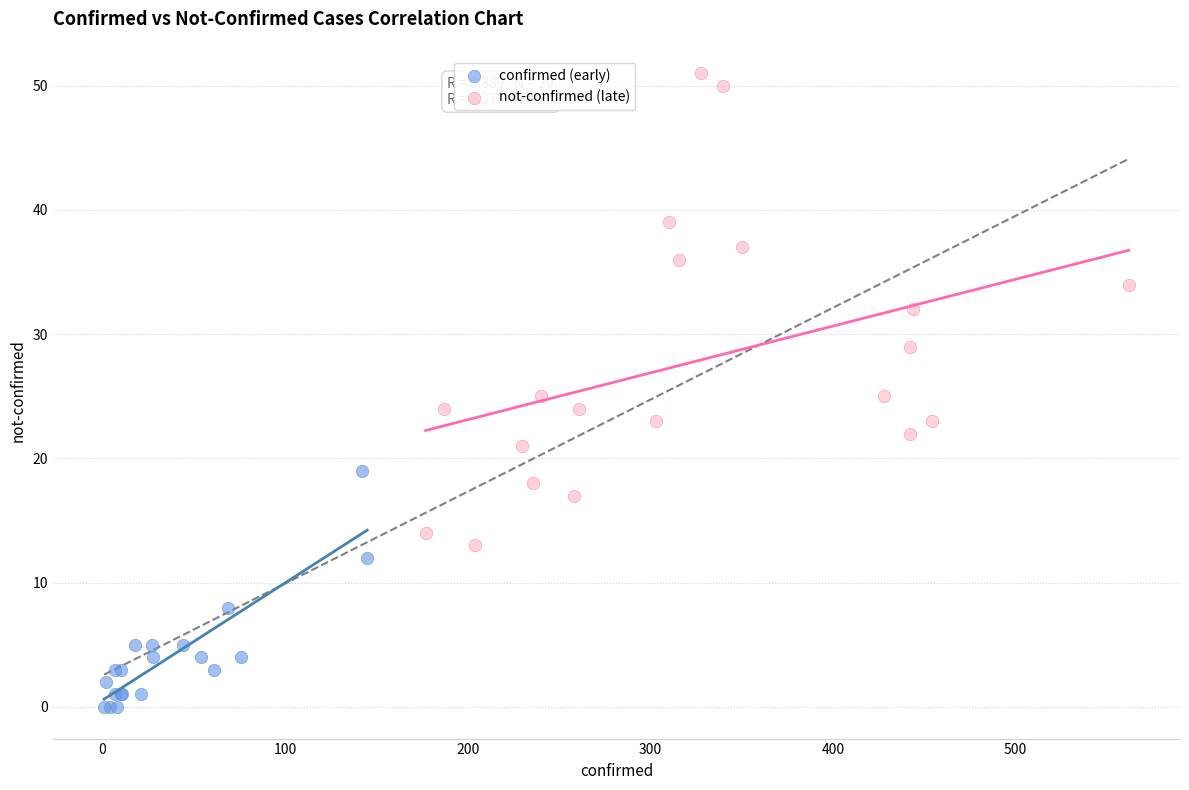

What are all the series names shown in the legend?

confirmed (early), not-confirmed (late)